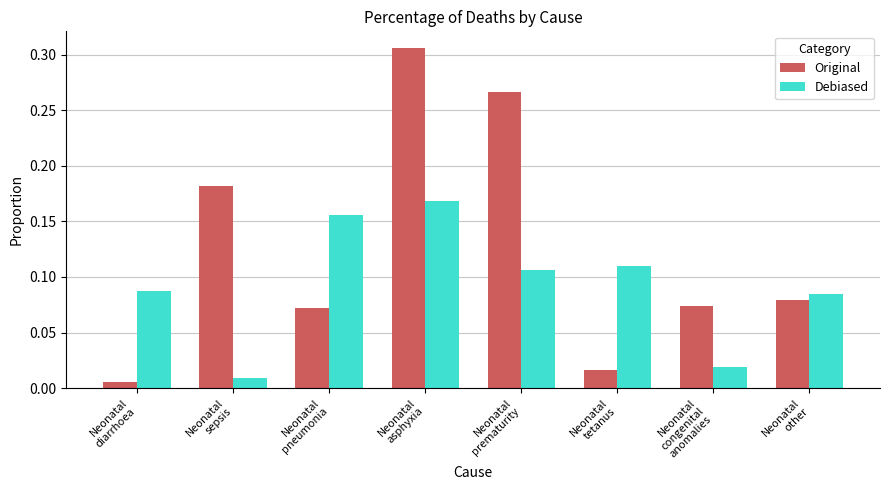

What is the label of the 3rd bar from the right?

Neonatal
tetanus